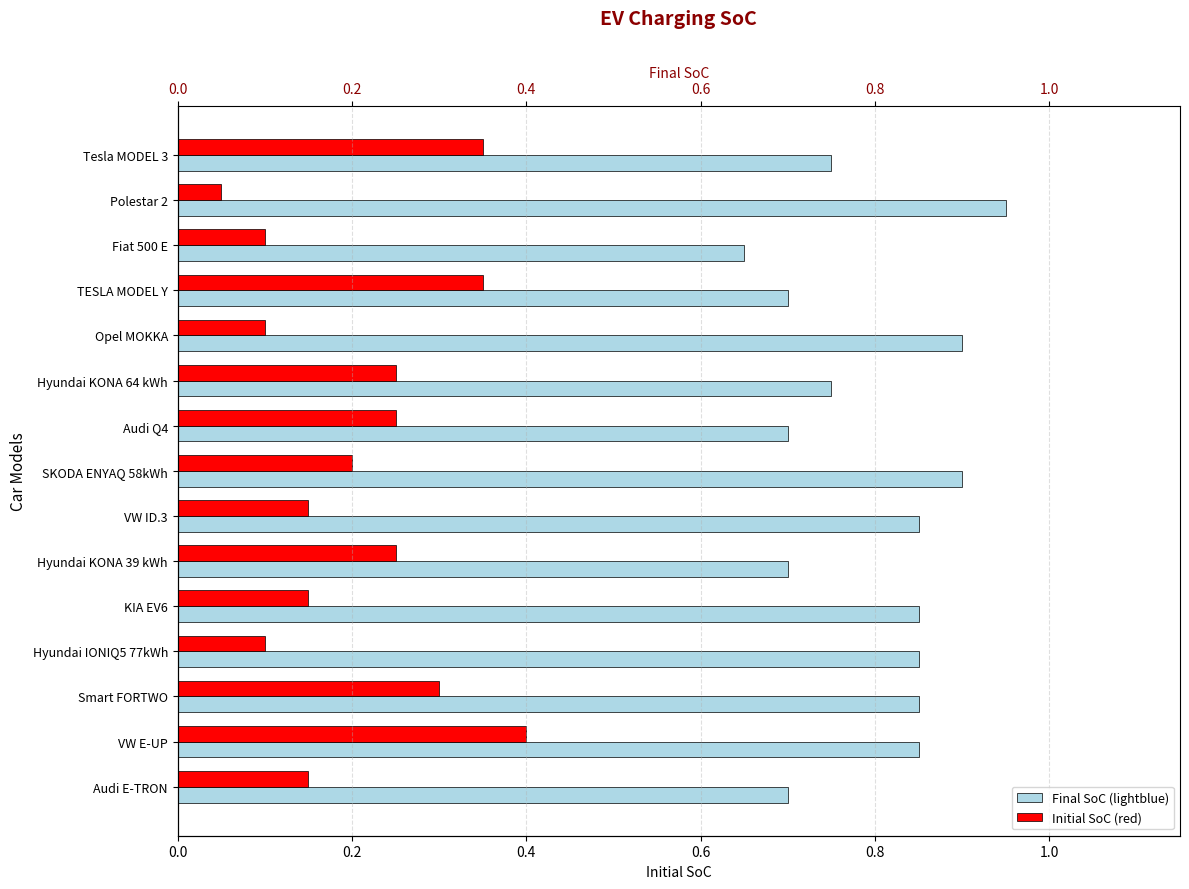

How many bars are there in each group?

2